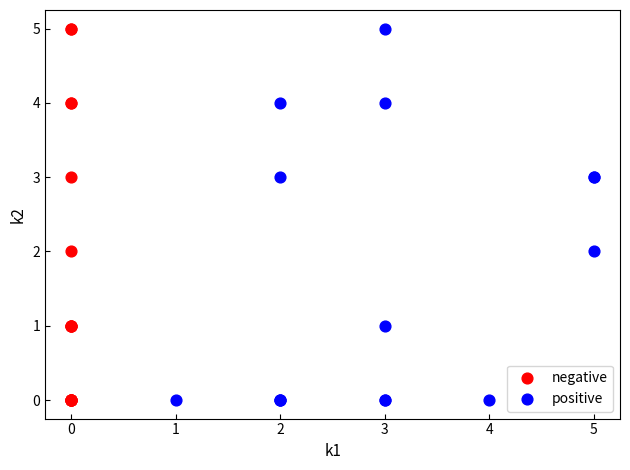

What are all the series names shown in the legend?

negative, positive